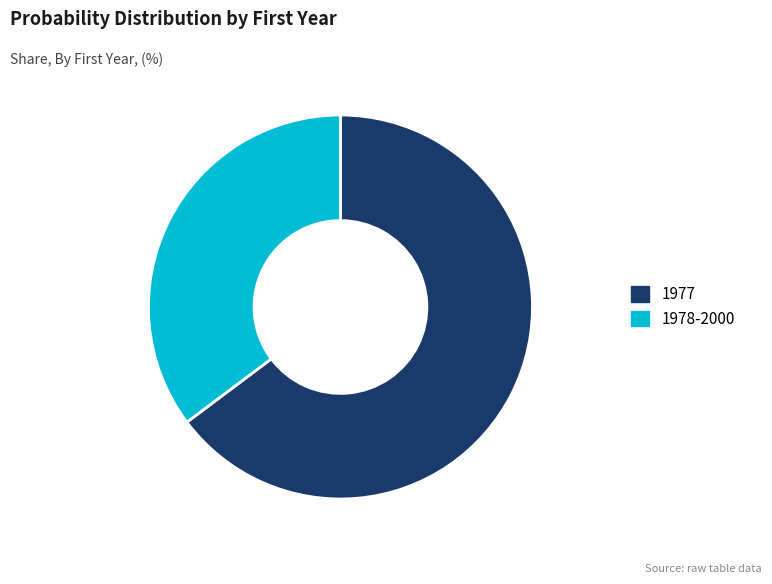

Rank the categories by value from lowest to highest.

1978-2000, 1977